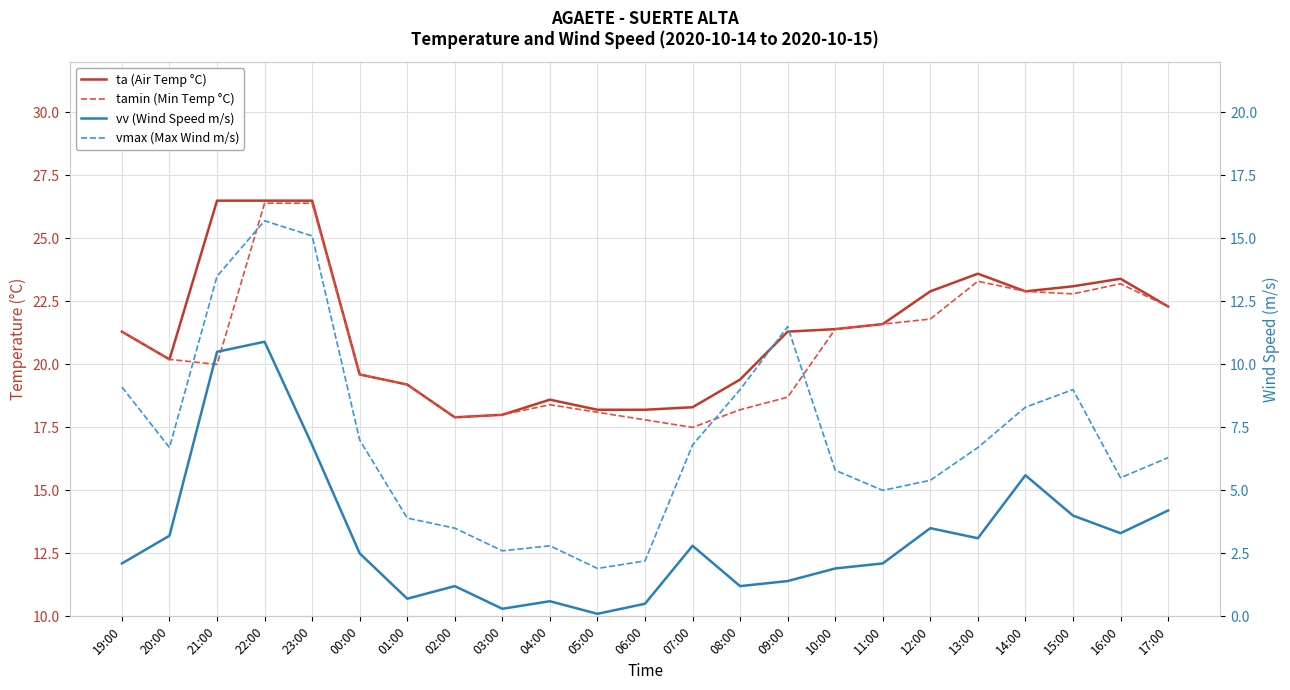

What is the difference between the vv (Wind Speed m/s) values at 19:00 and 07:00?

0.7